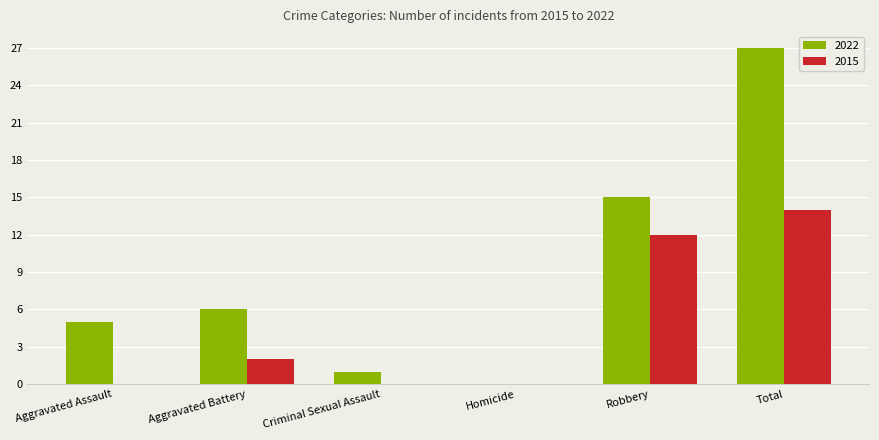

What is the sum of all 2015 values?

28